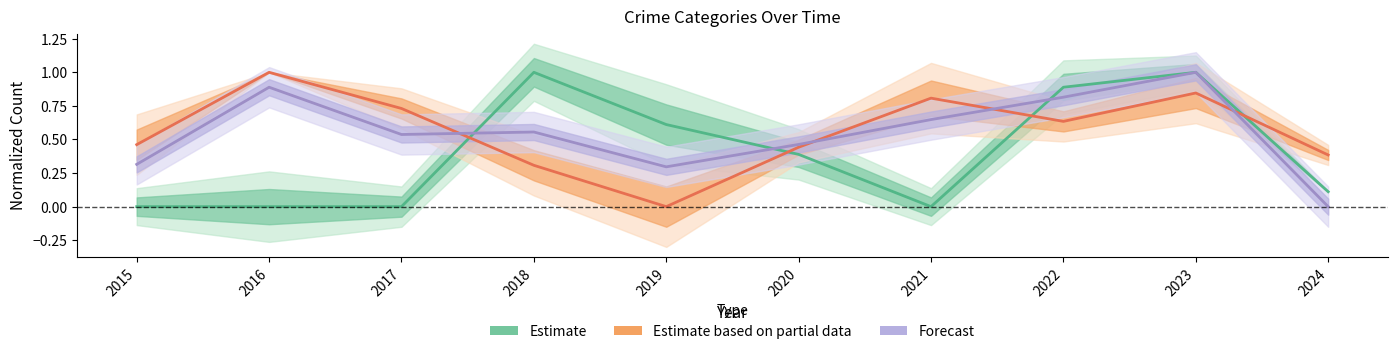

Where is the first local minimum for Forecast?

2017